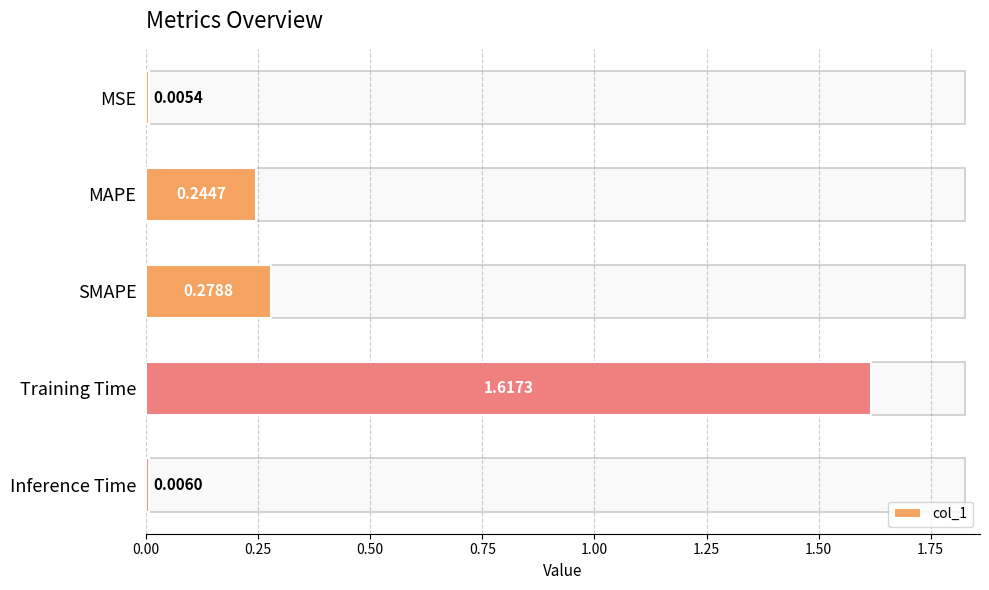

Between MSE and Inference Time, which is larger?

Inference Time